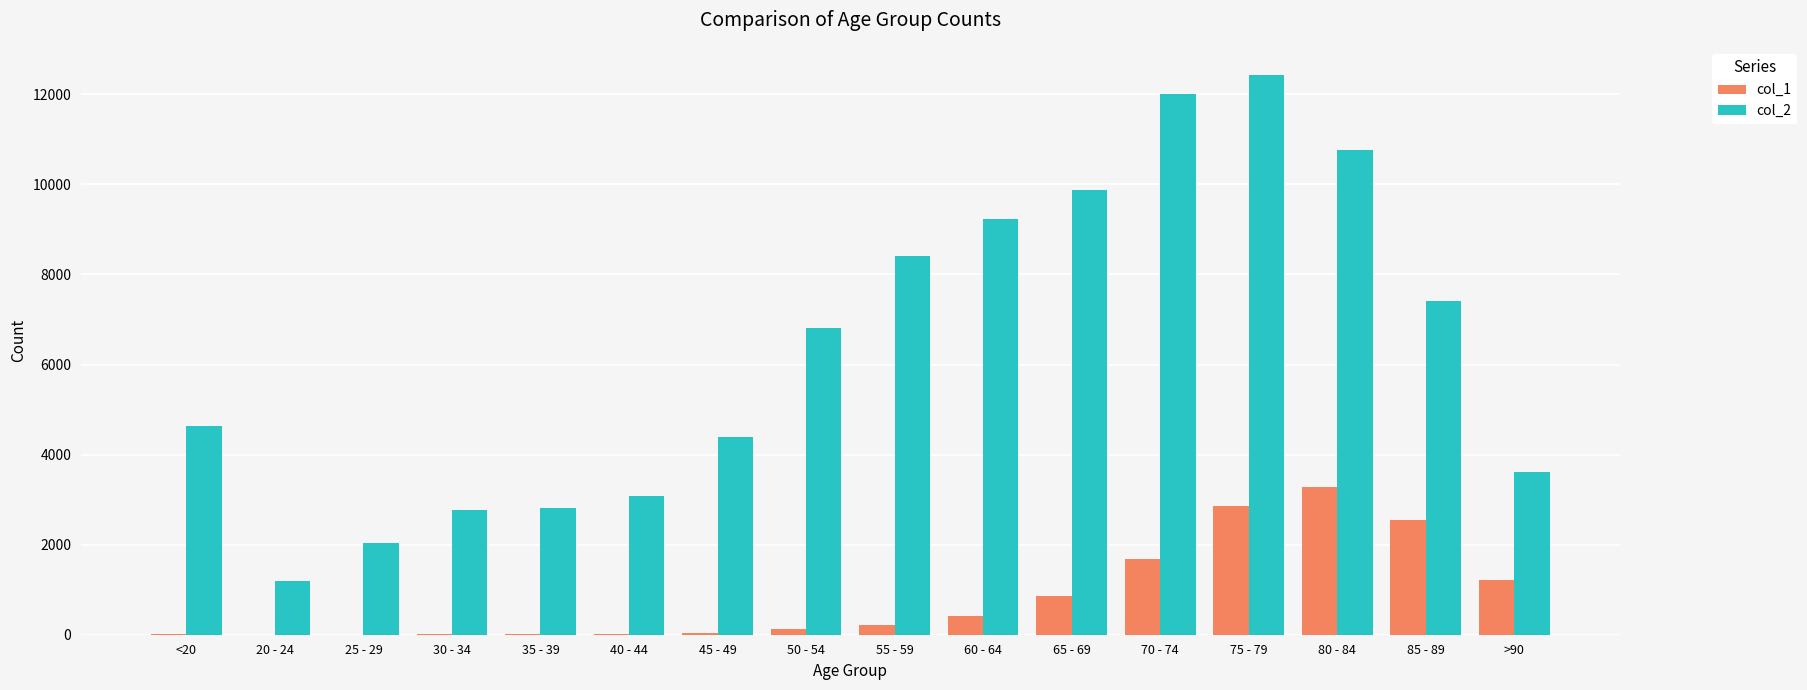

Which category has the highest value in the col_2 series?

75 - 79